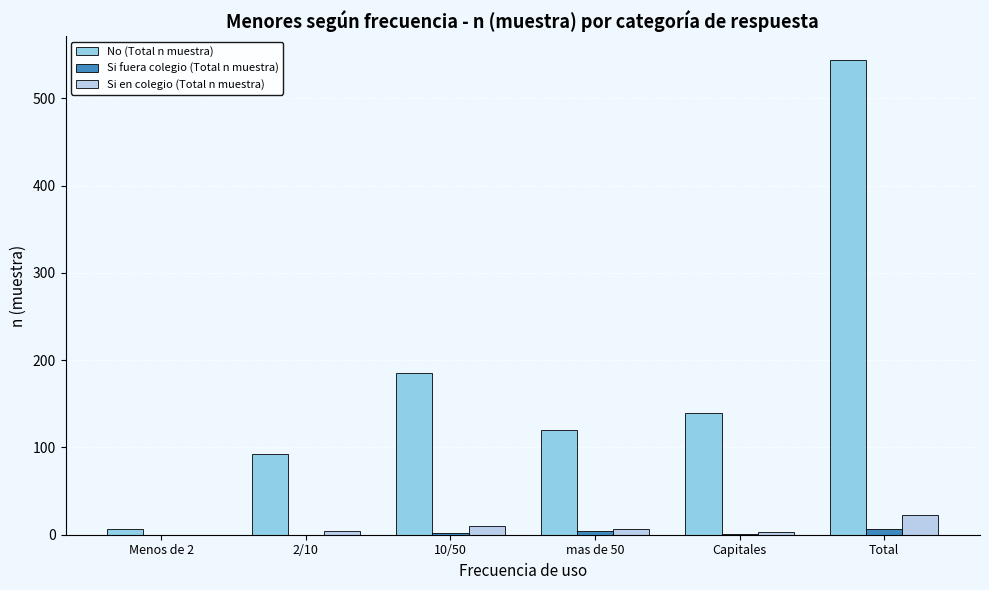

At which category is the sum across all series the highest?

Total